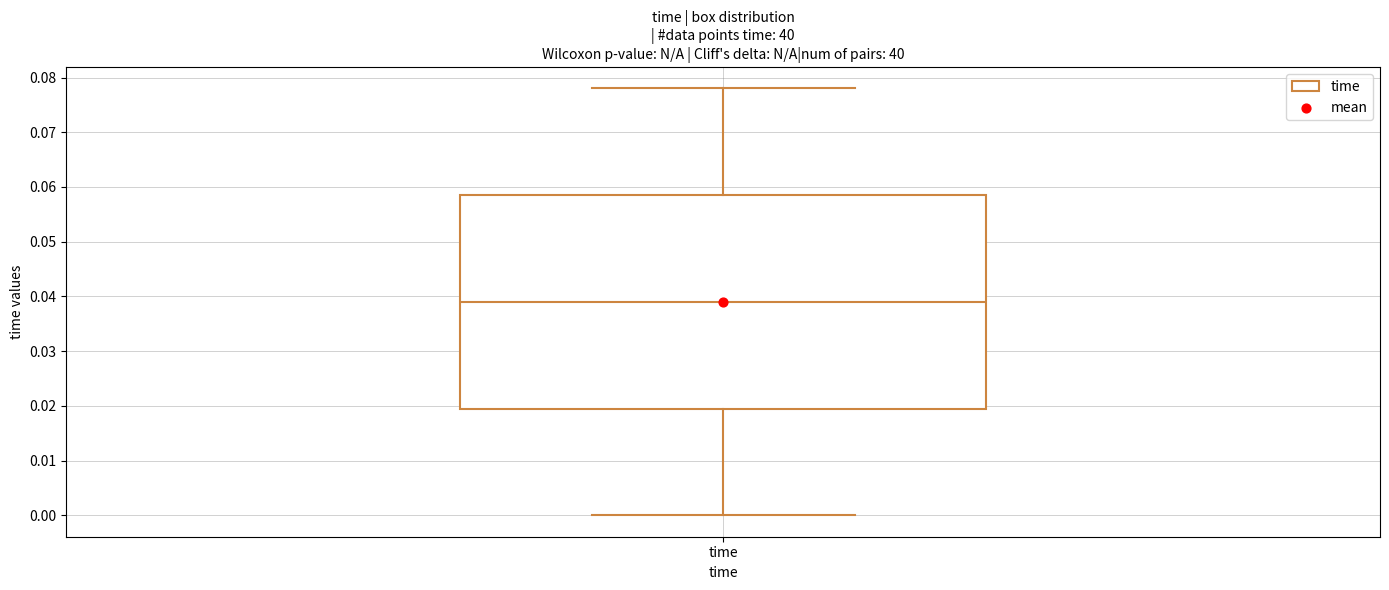

Where does the lower whisker of the box for time end on the y-axis? The values are not printed on the chart, so give them approximately, as read against the axis.

0.000